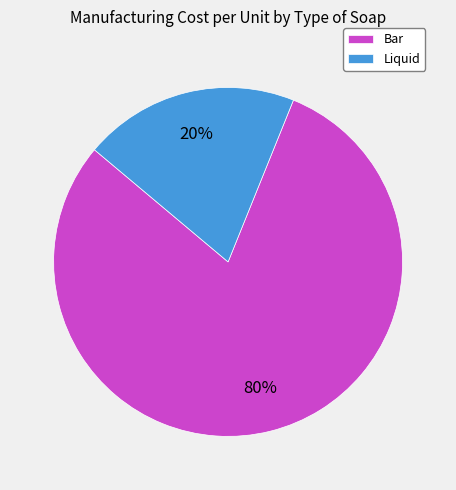

What percentage is the Bar slice, to the nearest percent?

80%